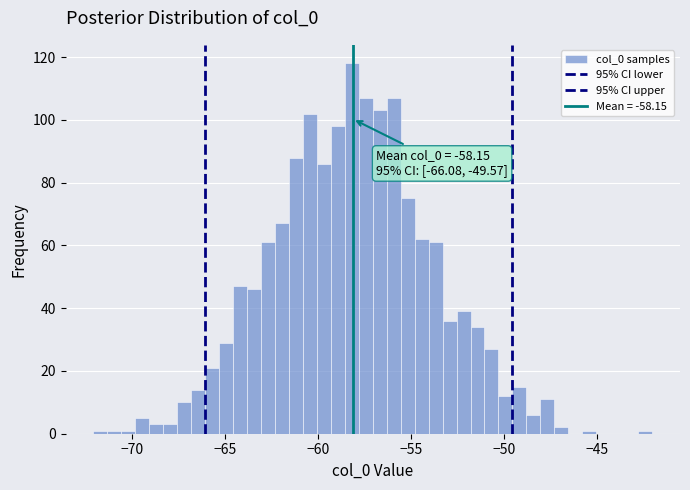

Read against the x-axis, roughly where is the centre of the tallest bar?

-58.0